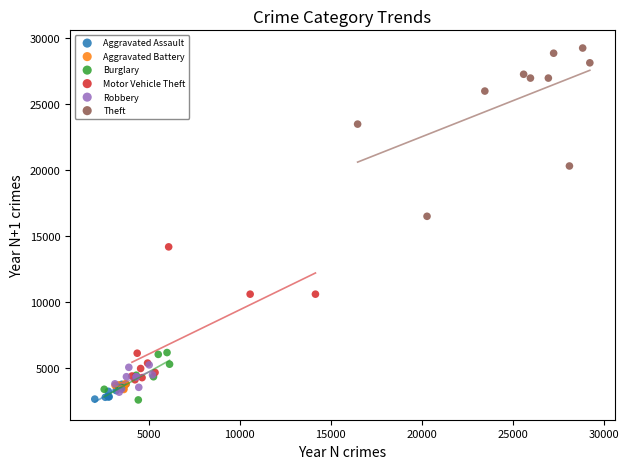

Which series has the widest spread of Y values?

Theft